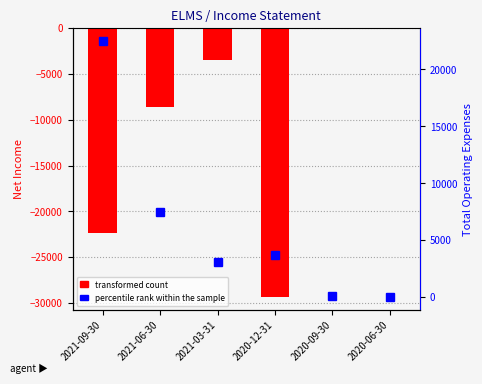

Is the value of percentile rank within the sample at 2020-12-31 greater than the value of transformed count at 2020-06-30?

Yes